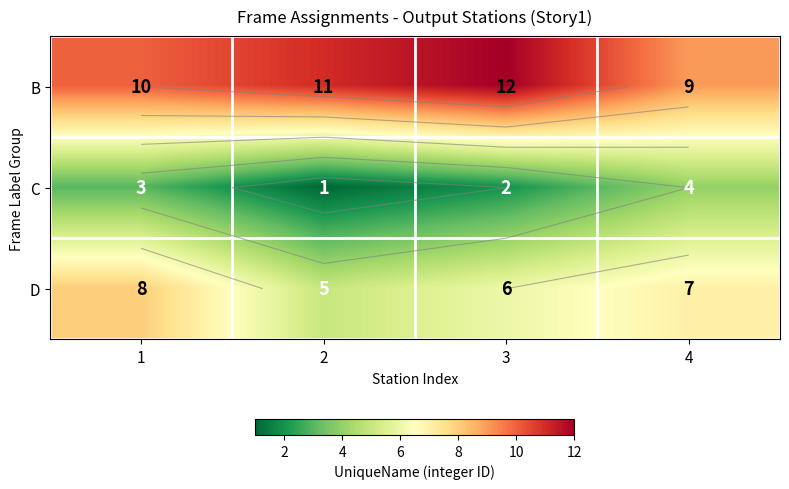

True or false: B has a value of 16 at 2.

False